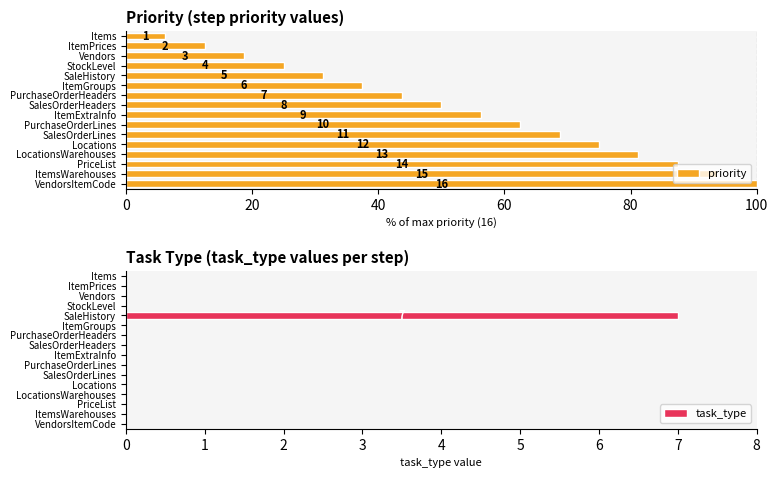

Rank the series by their average value, from highest to lowest.

priority, task_type